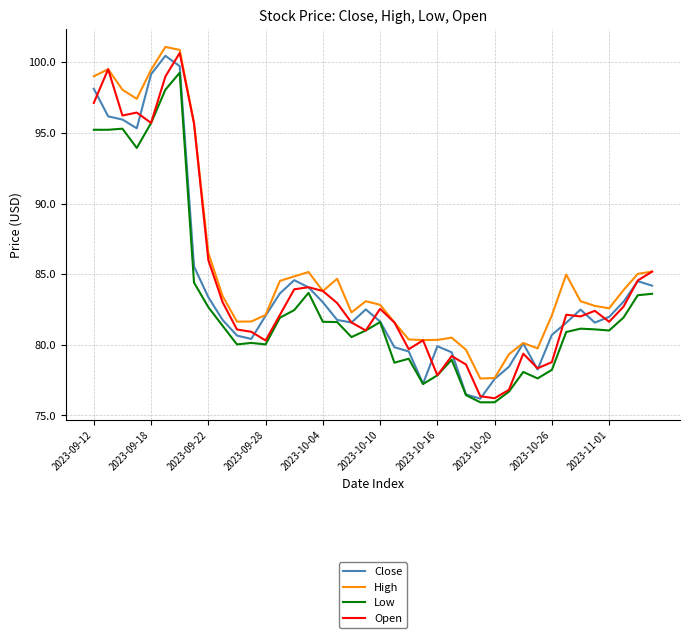

Which series has the largest total across all categories?

High